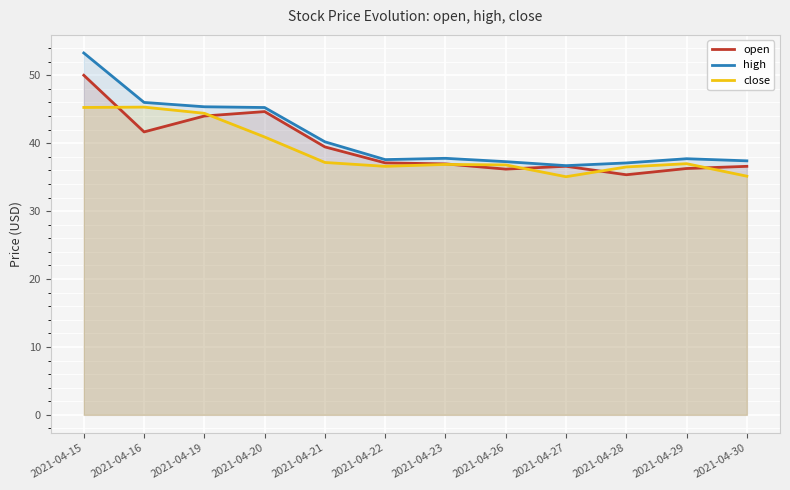

At 2021-04-19, list the series in order from largest to smallest.

high, close, open